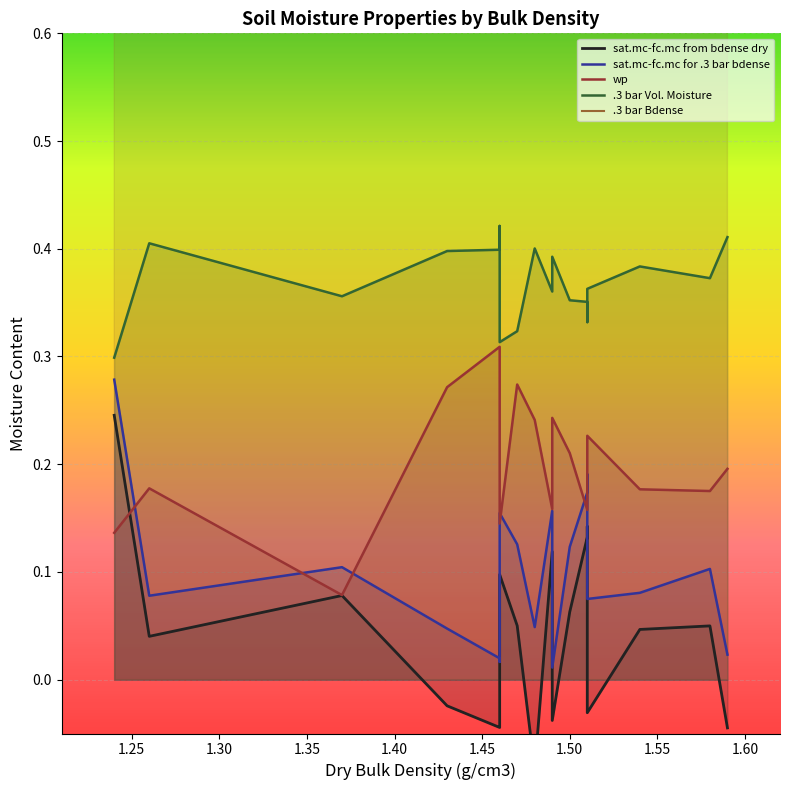

In wp, how many points are higher than both neighbors (excluding endpoints)?

5